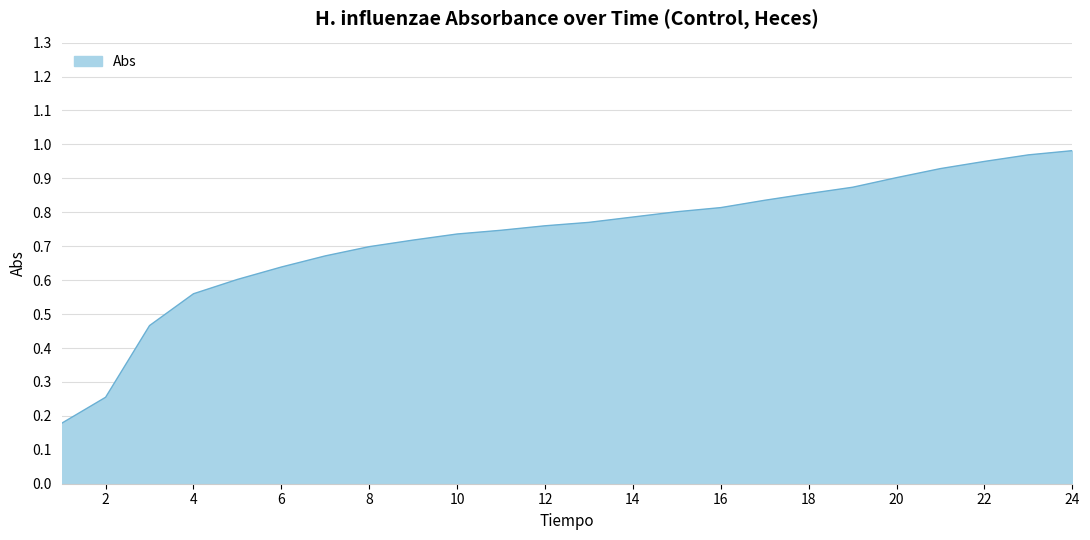

Reading left to right, what are all the values shown in this chart?

0.2	0.3	0.5	0.6	0.6	0.6	0.7	0.7	0.7	0.7	0.7	0.8	0.8	0.8	0.8	0.8	0.8	0.9	0.9	0.9	0.9	0.9	1.0	1.0